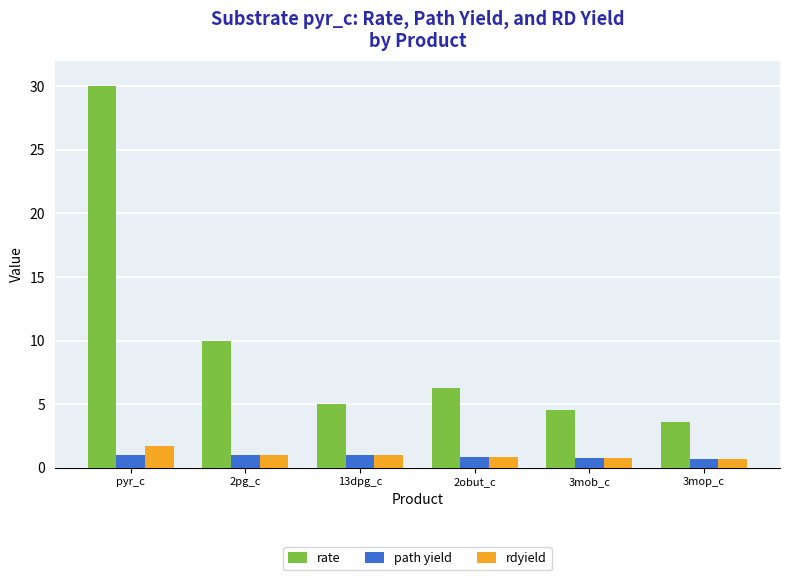

At which label is rate closest to 16?

2pg_c